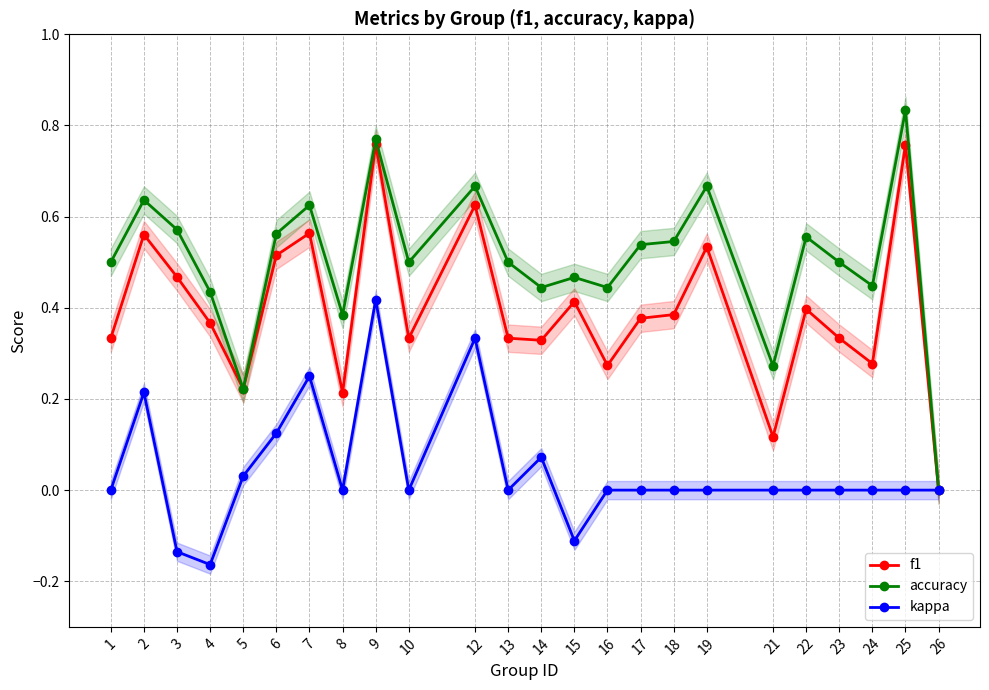

In accuracy, how many points are higher than both neighbors (excluding endpoints)?

8